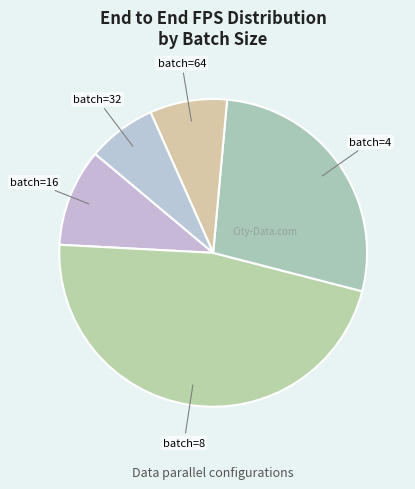

Between batch=8 and batch=4, which is larger?

batch=8